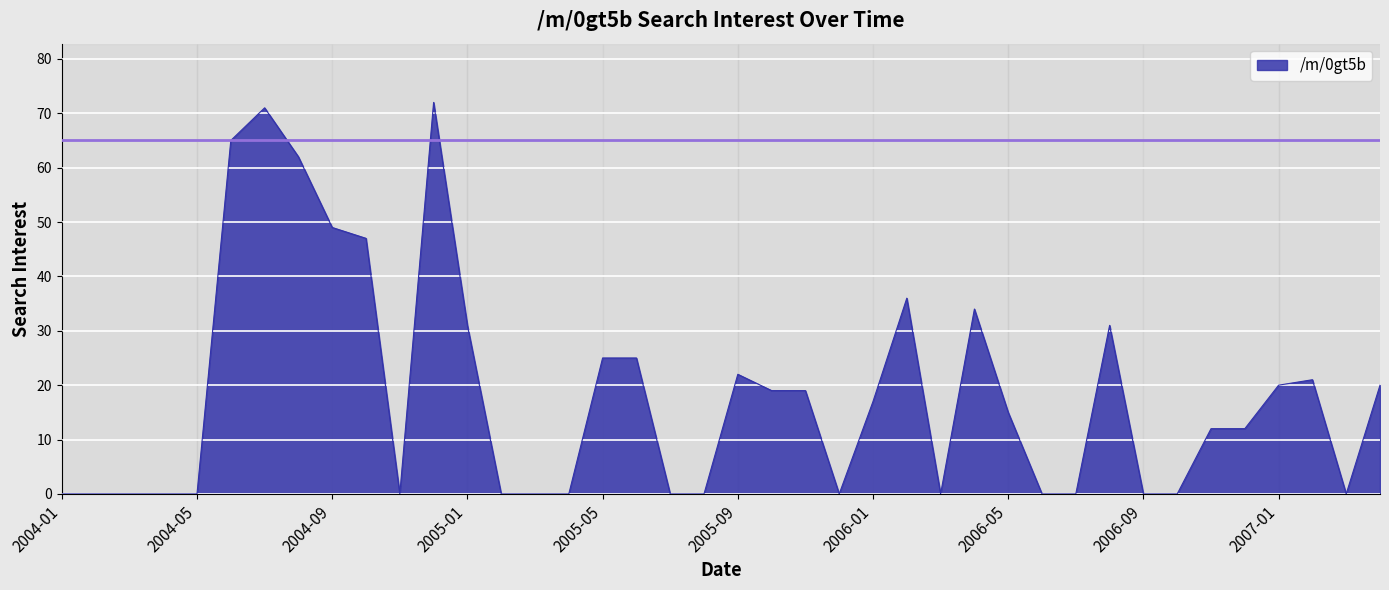

What is the maximum value shown in the chart?

72